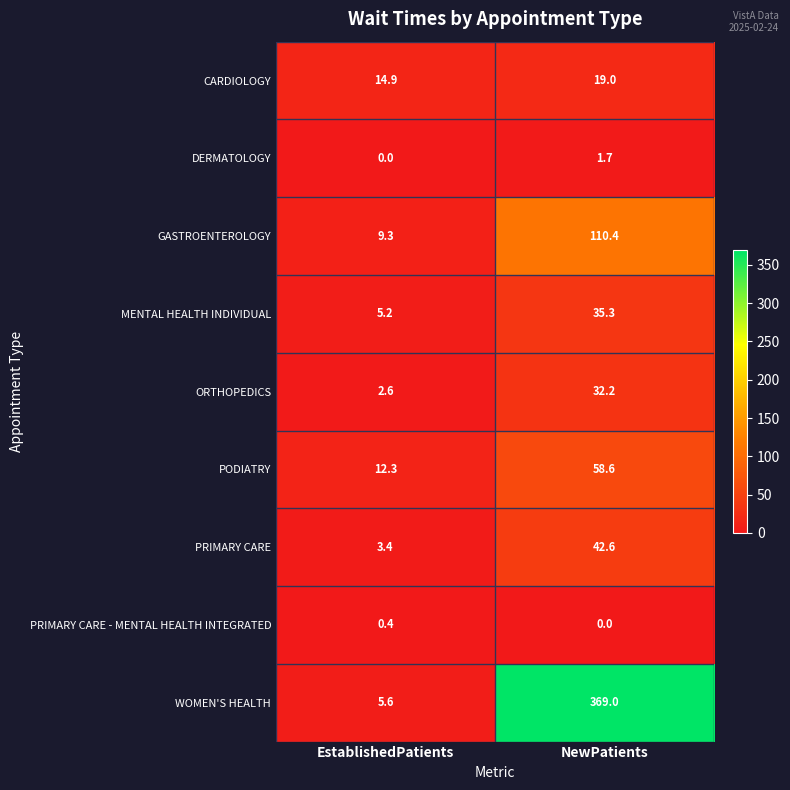

At which label is PRIMARY CARE - MENTAL HEALTH INTEGRATED closest to 0?

NewPatients